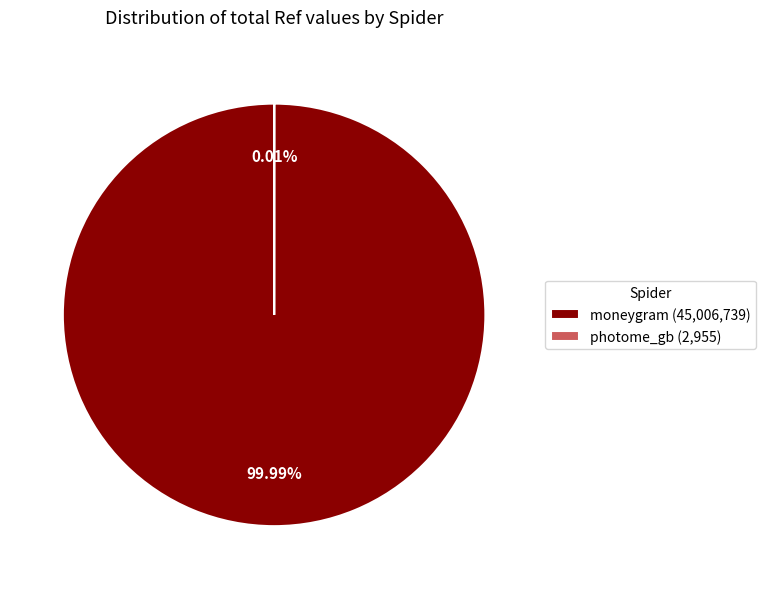

Is there any slice that represents more than half of the pie?

Yes